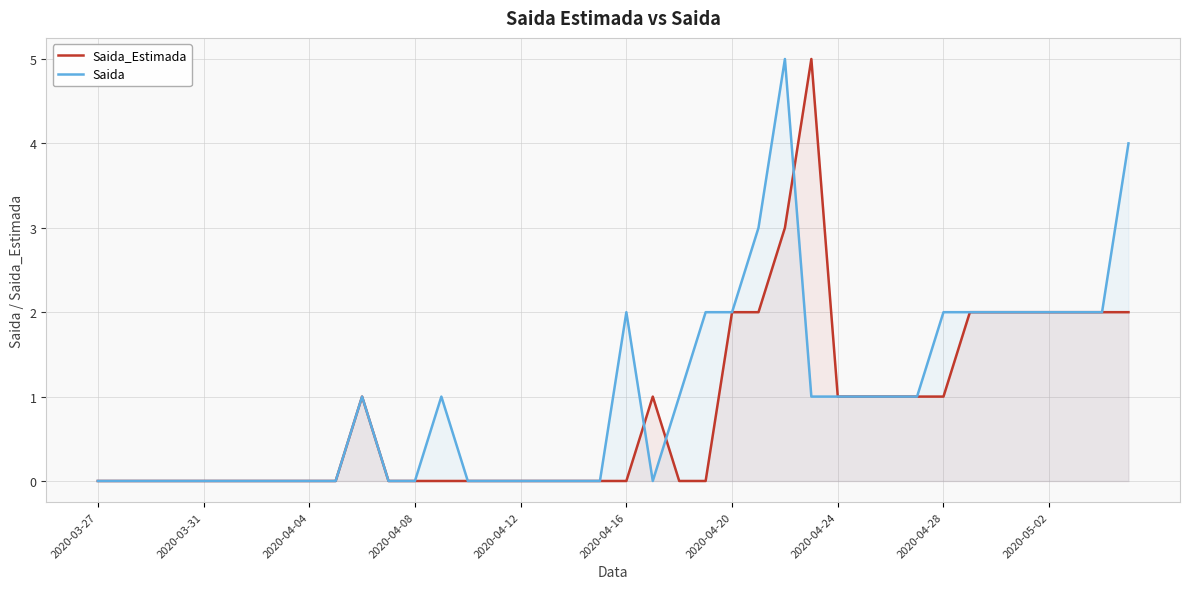

What is the highest value of the Saida_Estimada series?

5